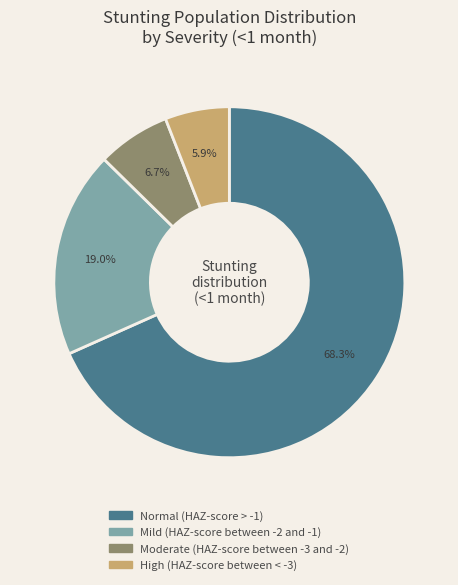

Does any single category account for the majority?

Yes